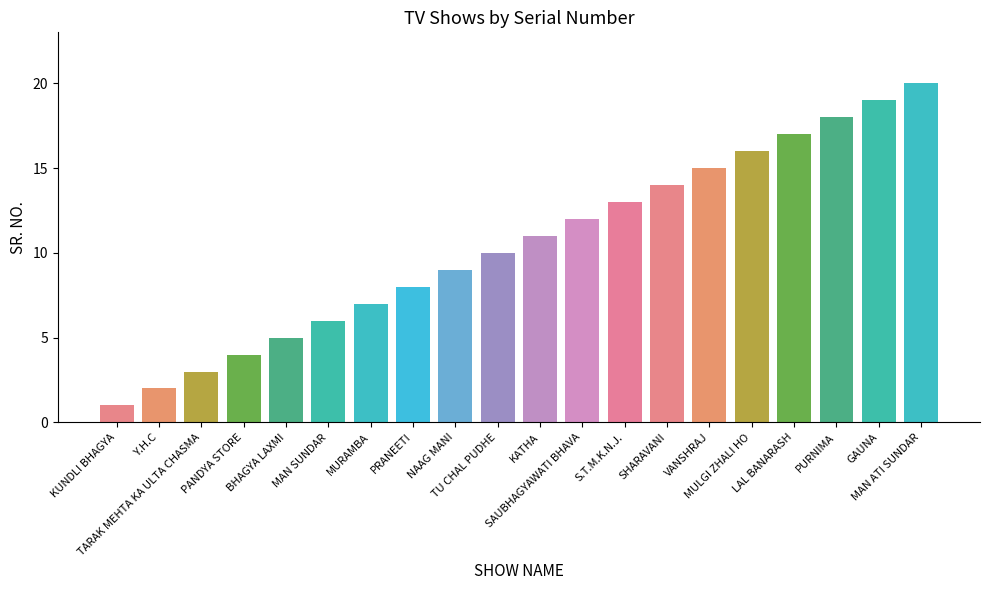

What is the difference between the maximum and minimum values?

19